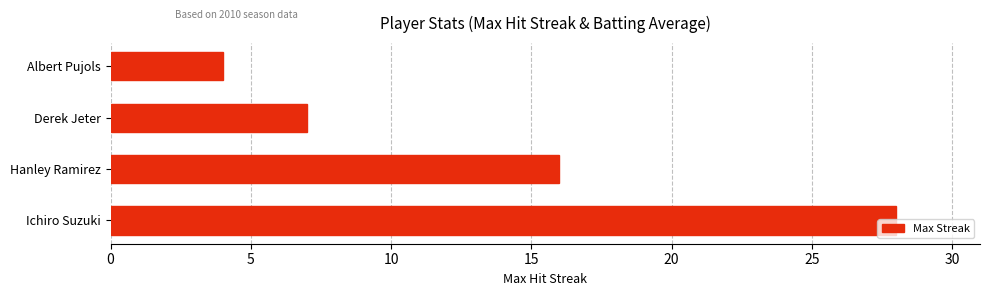

What is the sum of all values?

55